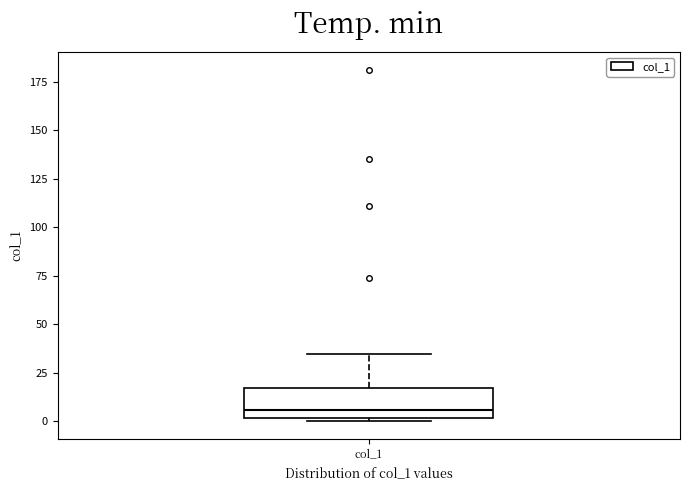

Read this box plot against the y-axis: the position of the median line, the range covered by the box, and the ends of both whiskers. The values are not printed on the chart, so give them approximately, as read against the axis.

median 5, box 0 to 15, whiskers 0 (just below the box's lower edge) to 35